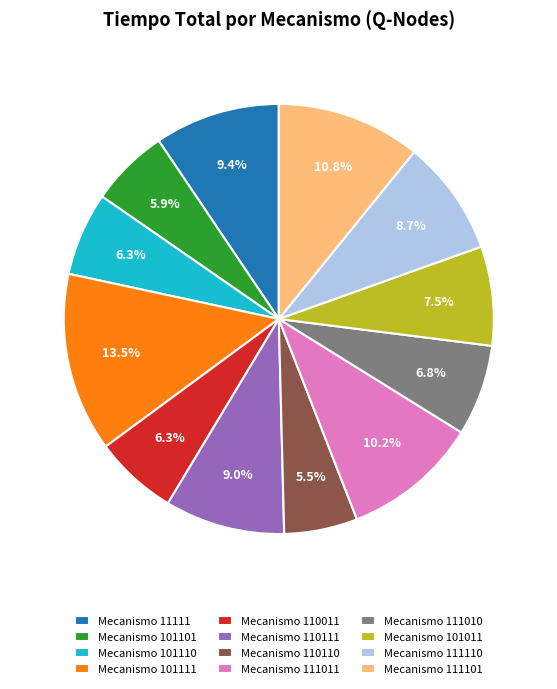

How many segments does this pie chart have?

12